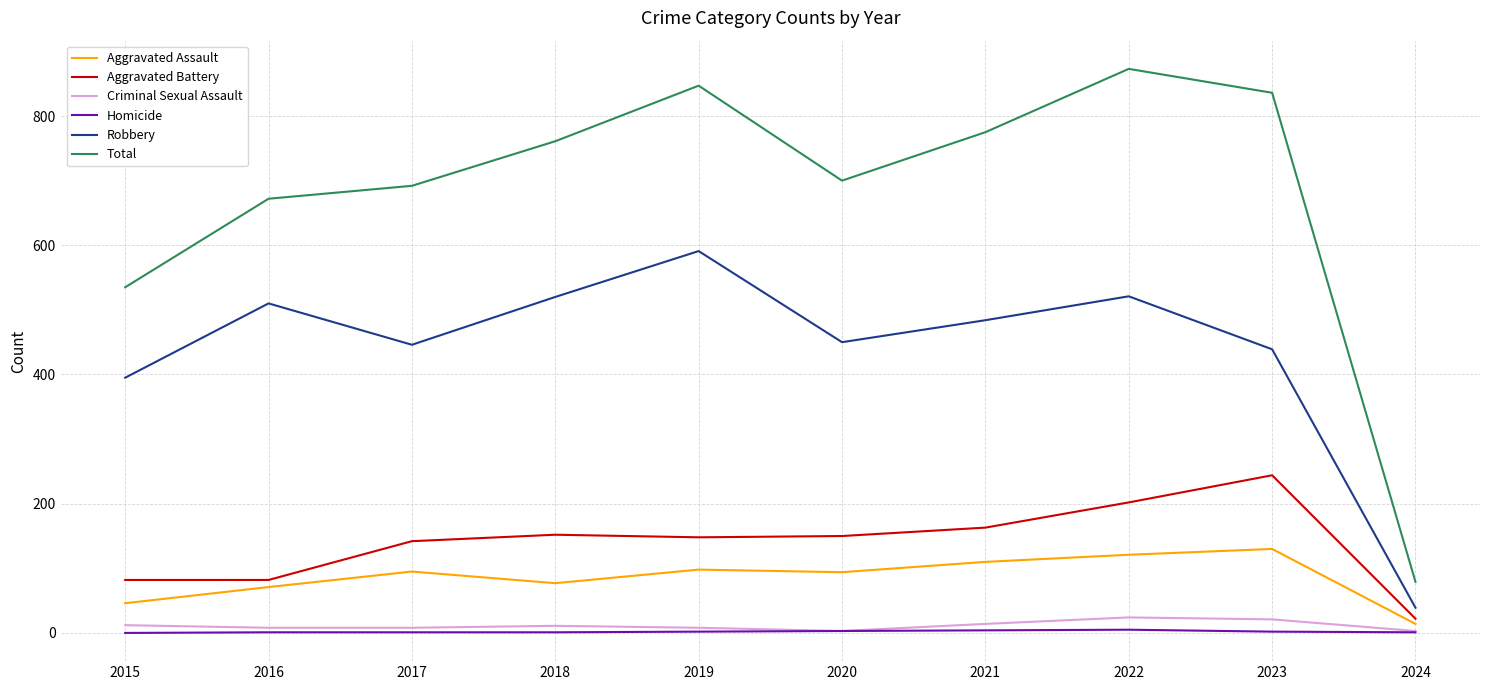

The value of Criminal Sexual Assault at 2018 is 11. True or false?

True